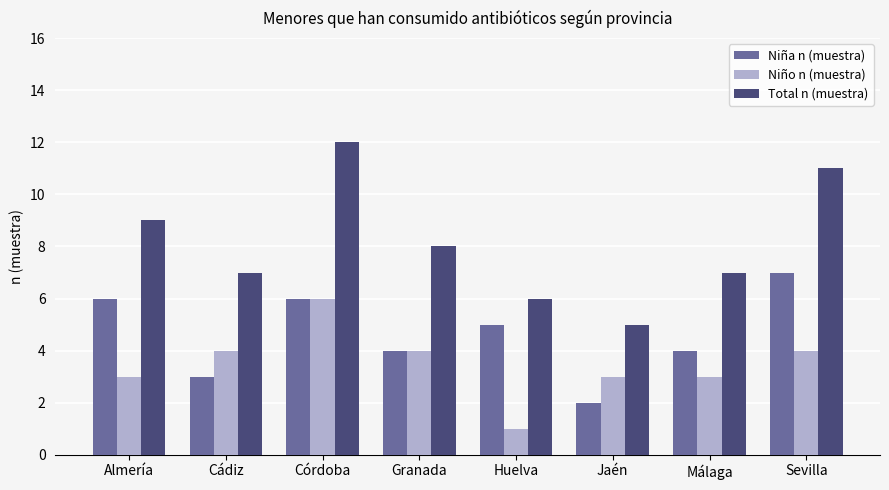

What value does the Niña n (muestra) series have at Cádiz?

3